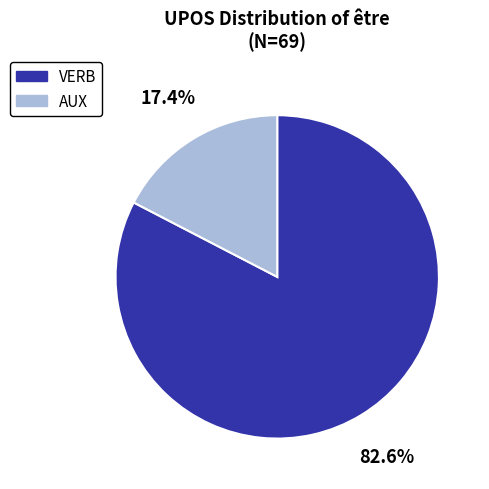

To the nearest percent, what portion does VERB represent?

83%